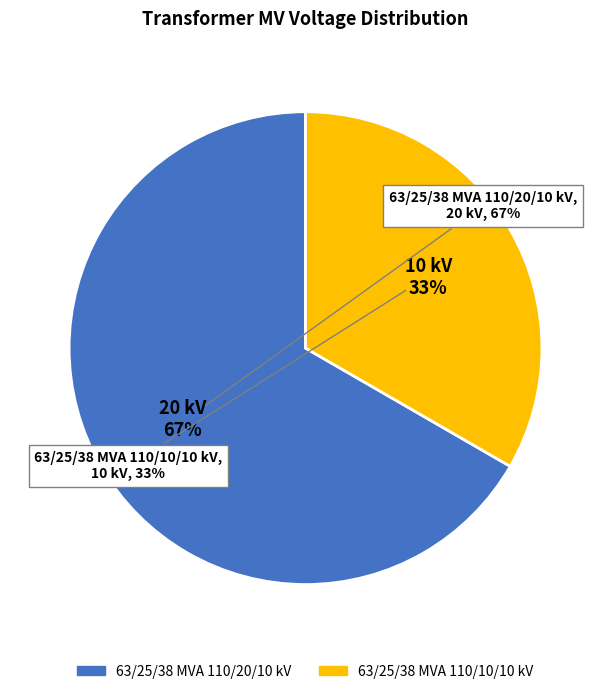

To the nearest percent, what is the average slice percentage?

50%